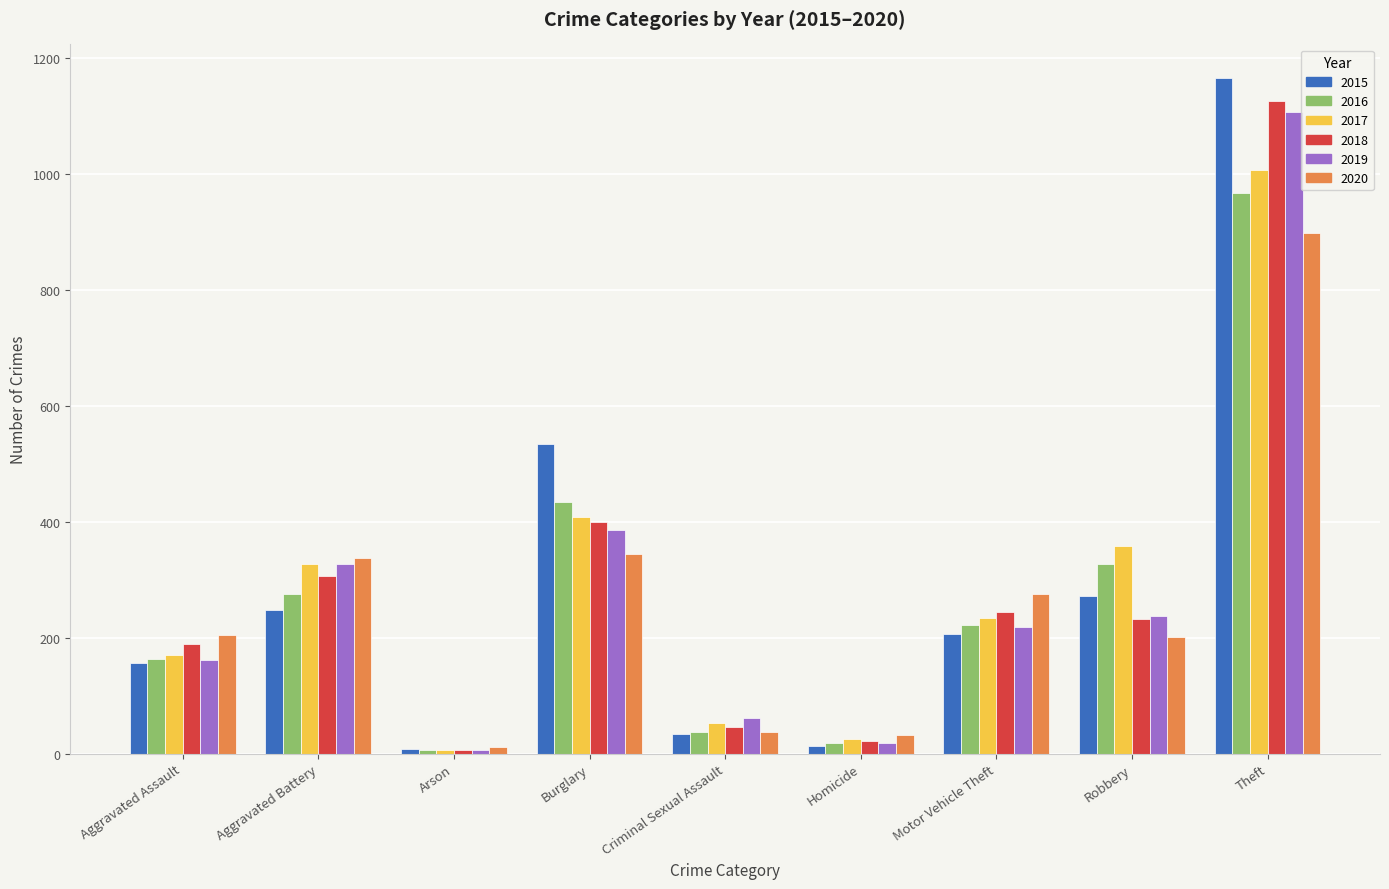

At which label does 2017 reach its minimum?

Arson